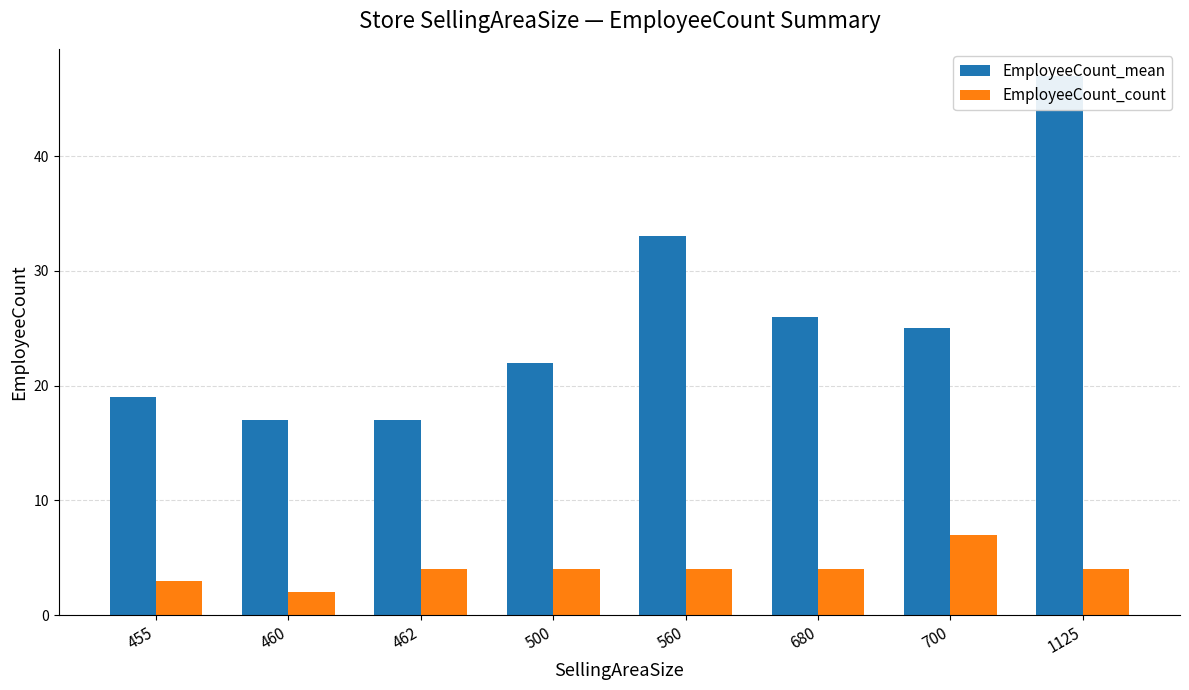

Reading left to right, list all the values displayed in this chart.

EmployeeCount_mean: 19	17	17	22	33	26	25	47
EmployeeCount_count: 3	2	4	4	4	4	7	4